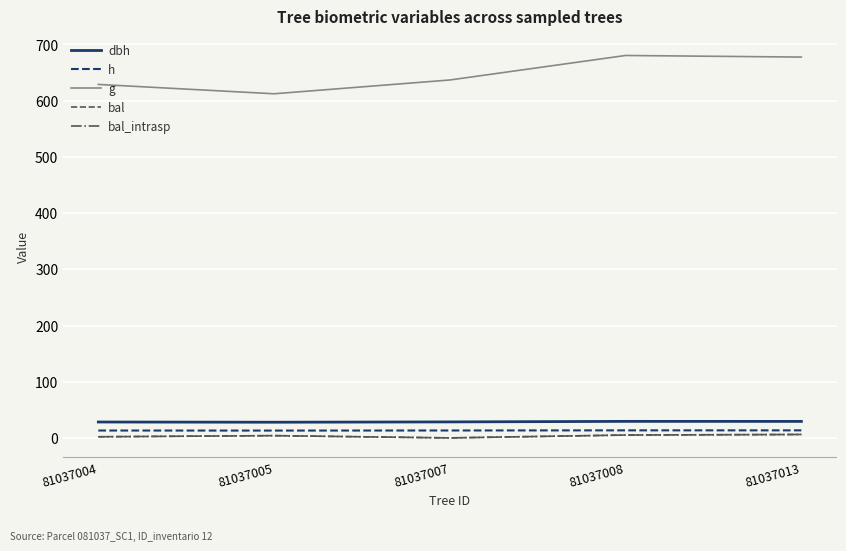

Does the chart display data point markers on the line(s)?

No